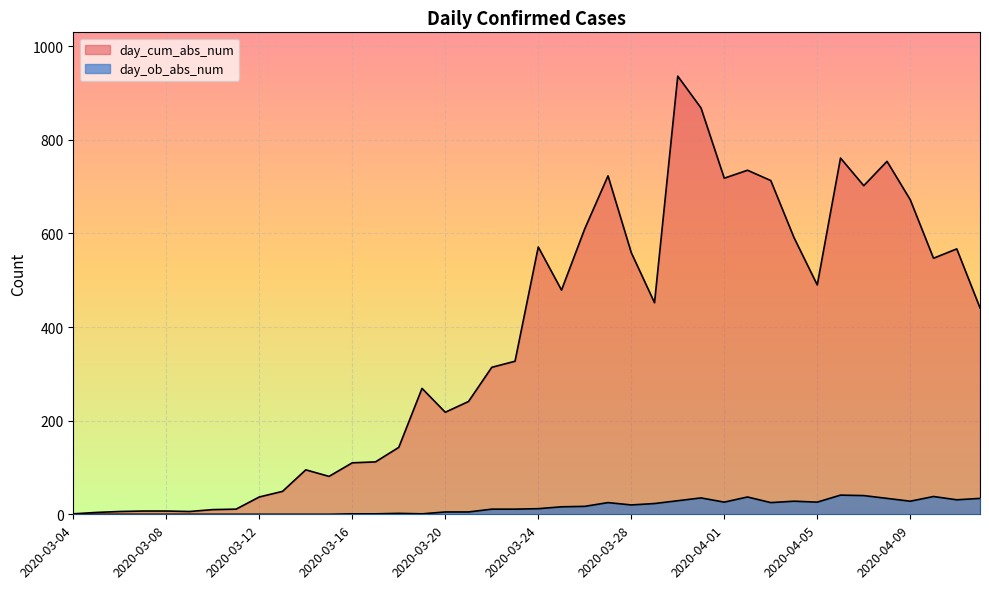

True or false: day_cum_abs_num and day_ob_abs_num intersect in this chart.

False